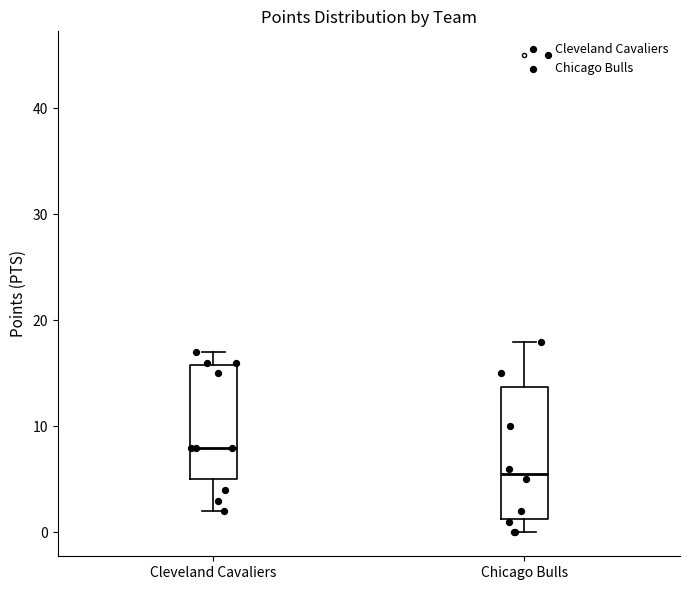

Which box has the highest median line?

Cleveland Cavaliers